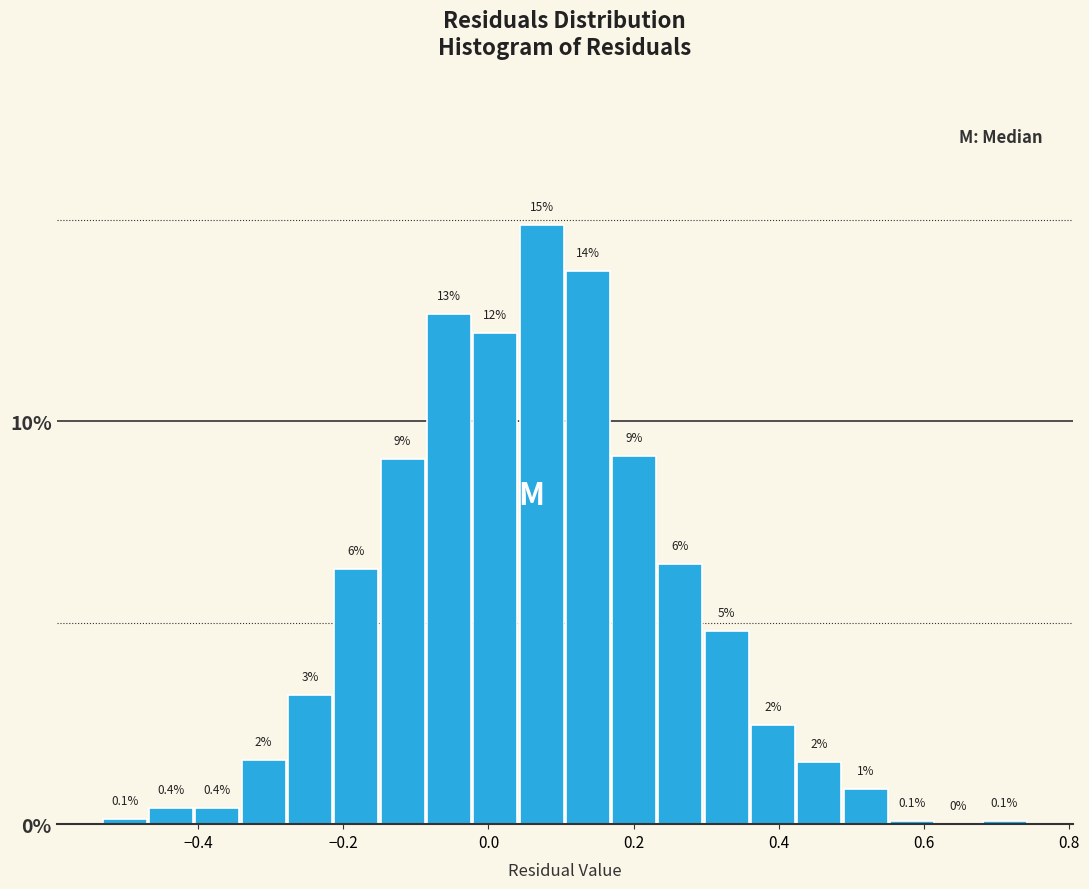

Read against the x-axis, roughly where is the centre of the tallest bar?

0.08